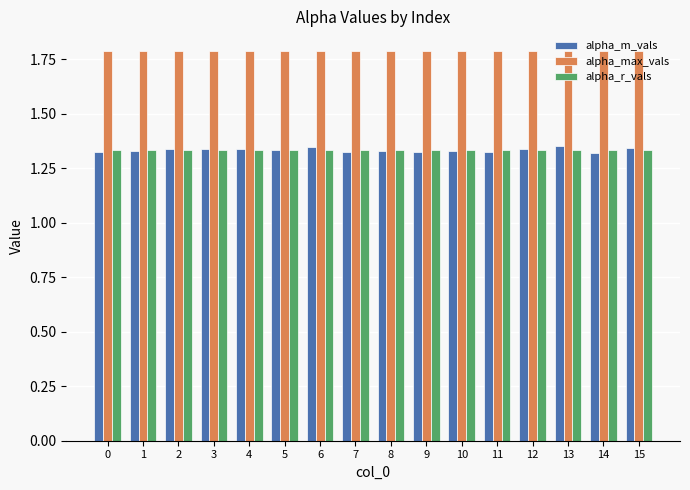

What is the sum of the alpha_max_vals values at 12 and 13?

3.6